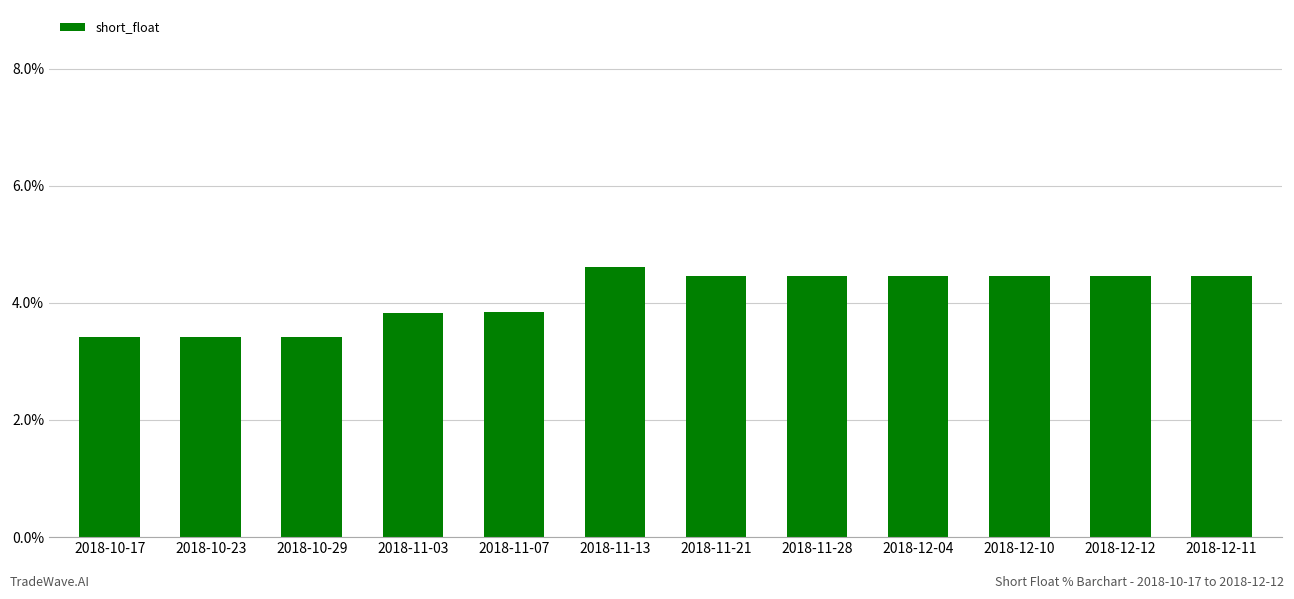

What is the value of the 6th bar from the left?

4.6